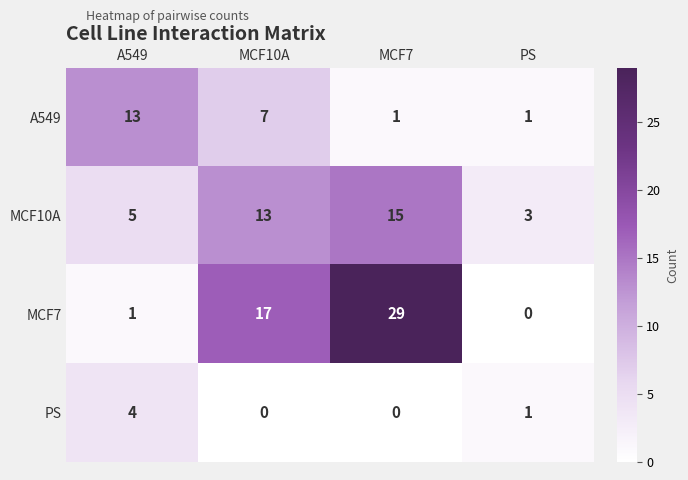

Where is A549 nearest to the value 7?

MCF10A